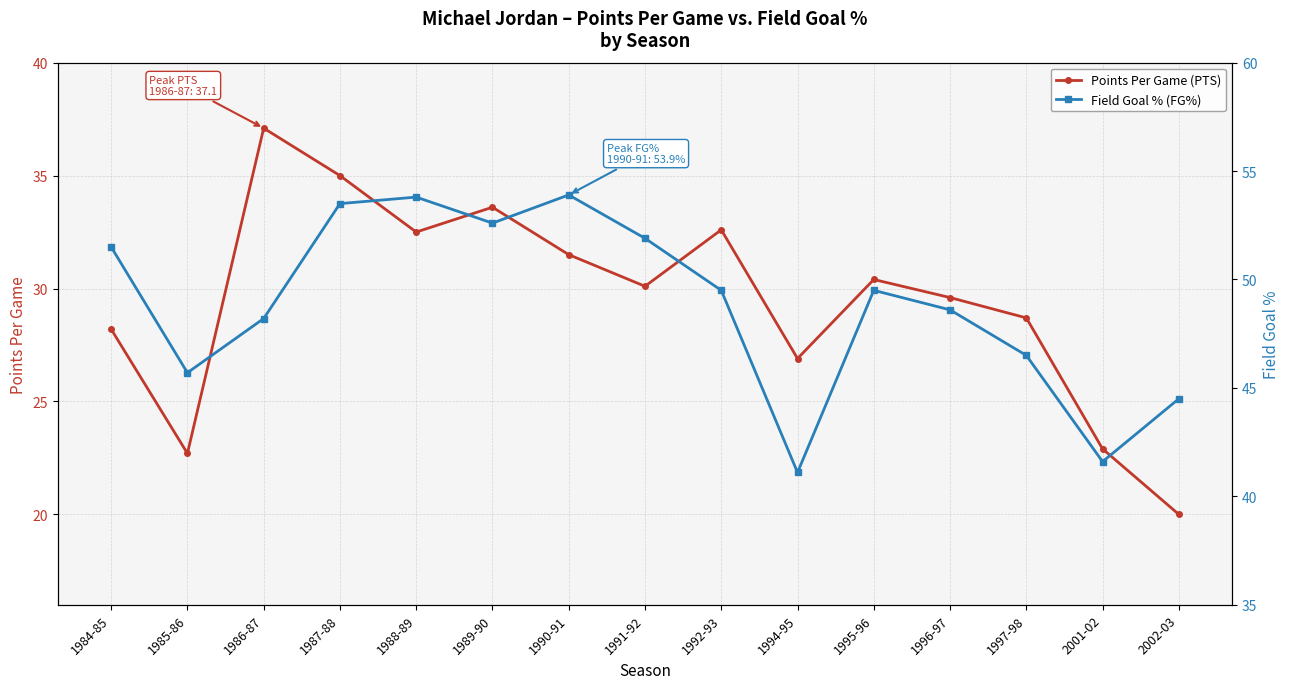

At which category does the chart reach its minimum across all series?

2002-03